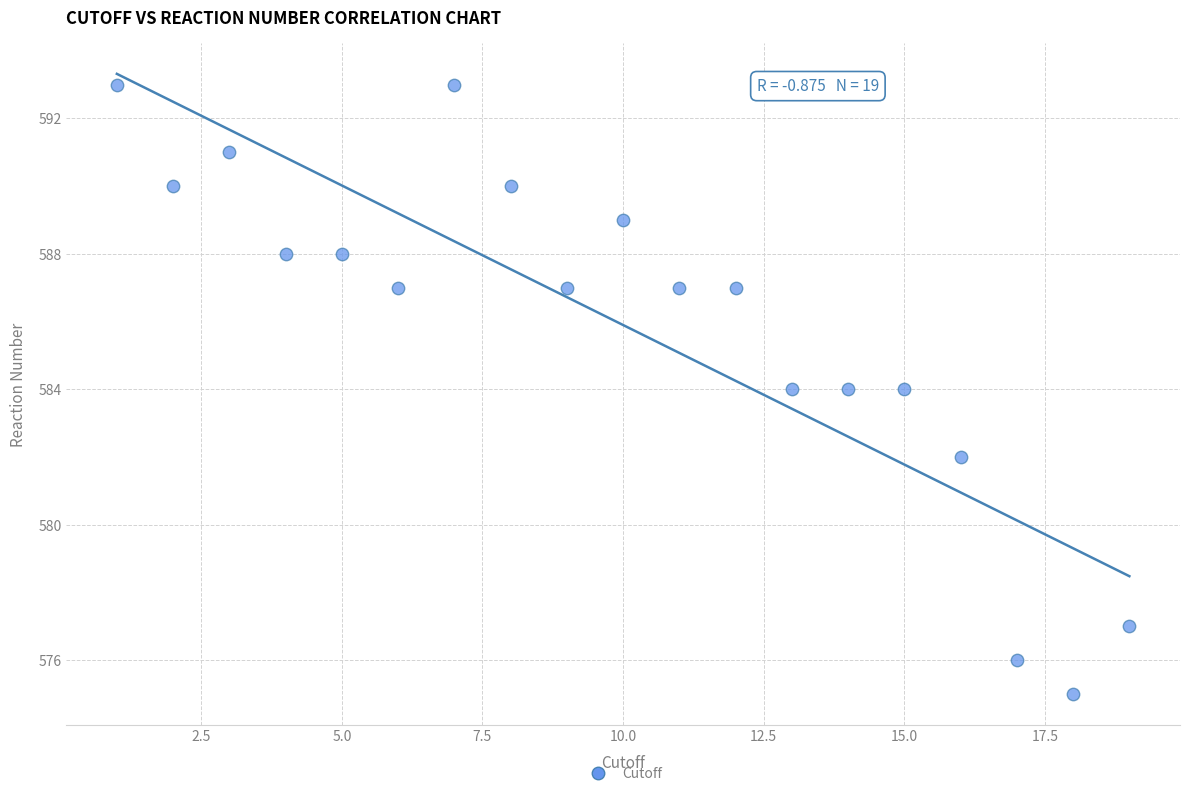

What is the range of X values (max minus min)?

18